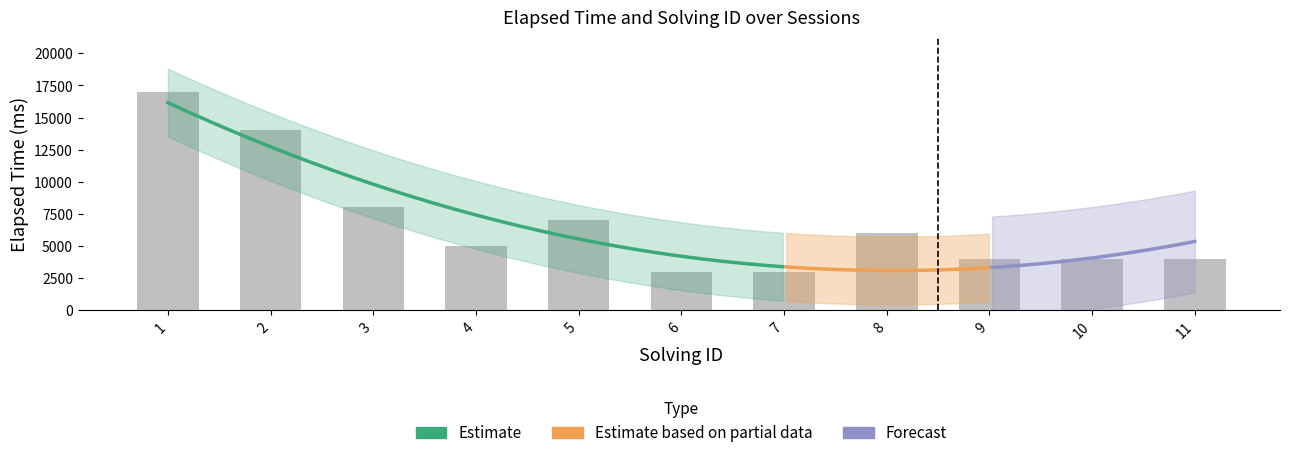

Rank the categories by value from lowest to highest.

6, 7, 9, 10, 11, 4, 8, 5, 3, 2, 1